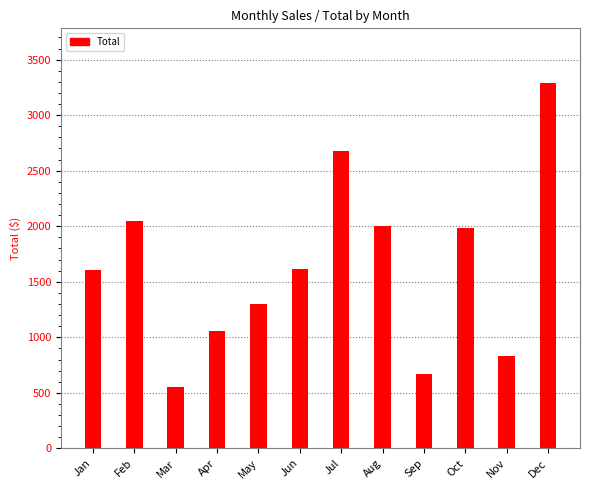

What is the minimum value shown in the chart?

556.9